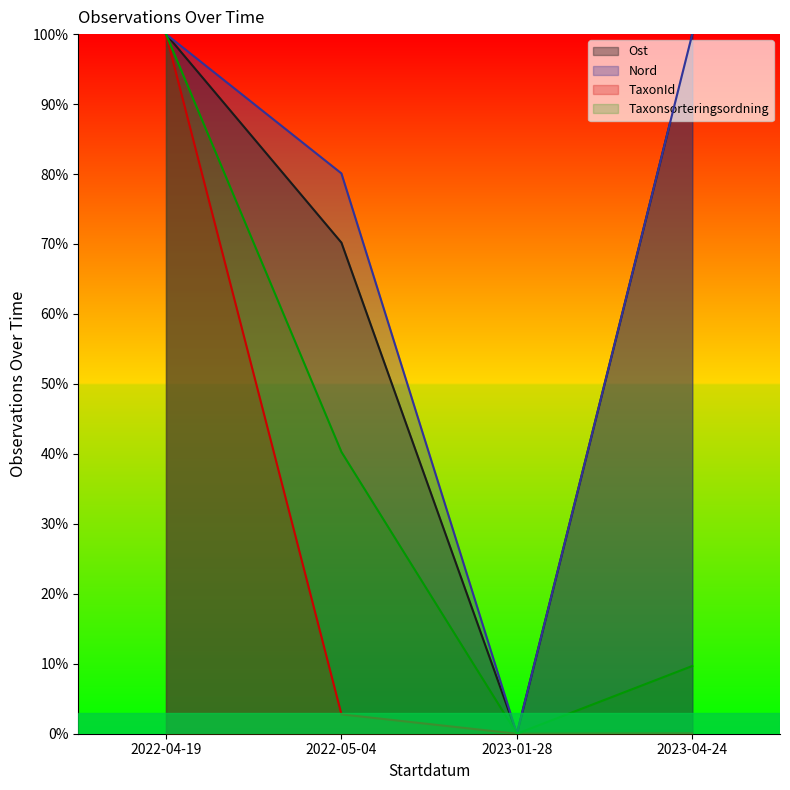

Which series has the widest spread of values?

Ost